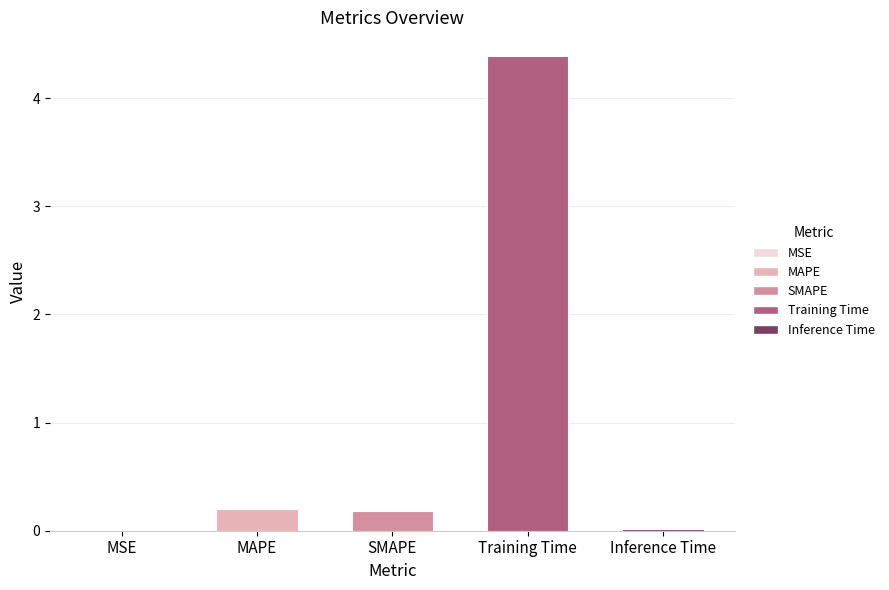

True or false: the data shows 4.4 at Training Time.

True